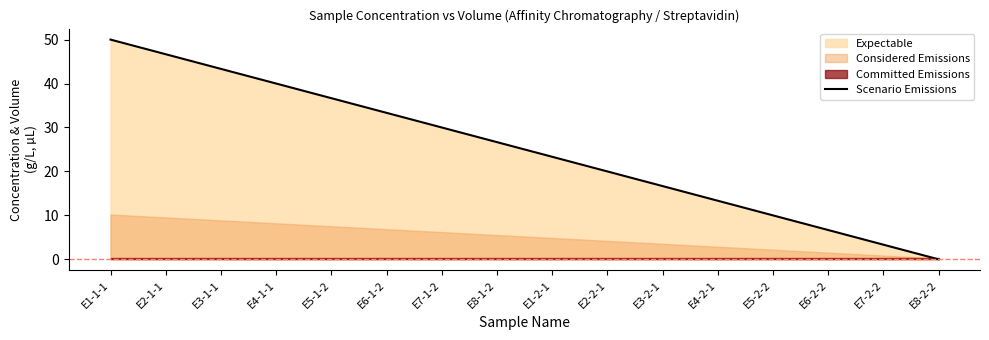

What is the label of the 16th point from the right?

E1-1-1